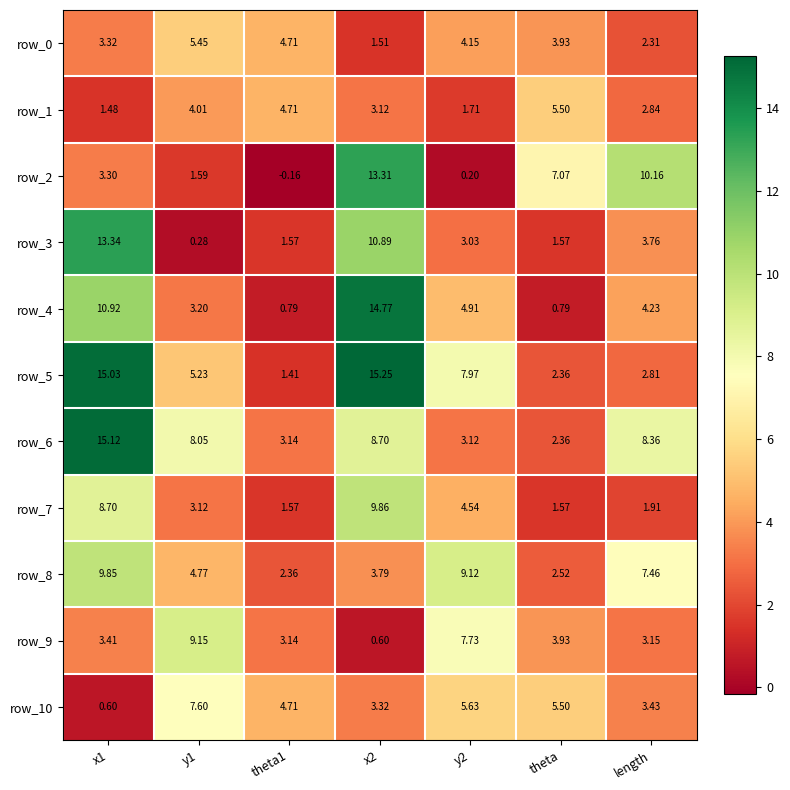

At how many categories does at least one series exceed 12?

2